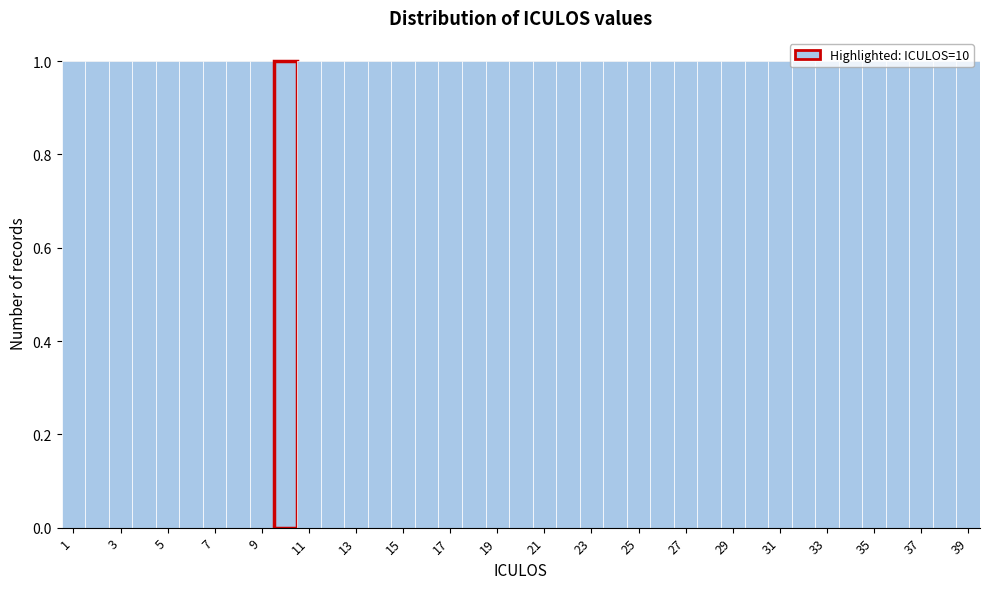

Reading left to right, transcribe this chart: for each bar, give the range it covers on the x-axis and its height. Neither the bar edges nor the heights are printed on the chart, so give them approximately, as read against the axes.

0.5 to 1.5: 1
1.5 to 2.5: 1
2.5 to 3.5: 1
3.5 to 4.5: 1
4.5 to 5.5: 1
5.5 to 6.5: 1
6.5 to 7.5: 1
7.5 to 8.5: 1
8.5 to 9.5: 1
9.5 to 10.5: 1
10.5 to 11.5: 1
11.5 to 12.5: 1
12.5 to 13.5: 1
13.5 to 14.5: 1
14.5 to 15.5: 1
15.5 to 16.5: 1
16.5 to 17.5: 1
17.5 to 18.5: 1
18.5 to 19.5: 1
19.5 to 20.5: 1
20.5 to 21.5: 1
21.5 to 22.5: 1
22.5 to 23.5: 1
23.5 to 24.5: 1
24.5 to 25.5: 1
25.5 to 26.5: 1
26.5 to 27.5: 1
27.5 to 28.5: 1
28.5 to 29.5: 1
29.5 to 30.5: 1
30.5 to 31.5: 1
31.5 to 32.5: 1
32.5 to 33.5: 1
33.5 to 34.5: 1
34.5 to 35.5: 1
35.5 to 36.5: 1
36.5 to 37.5: 1
37.5 to 38.5: 1
38.5 to 39.5: 1